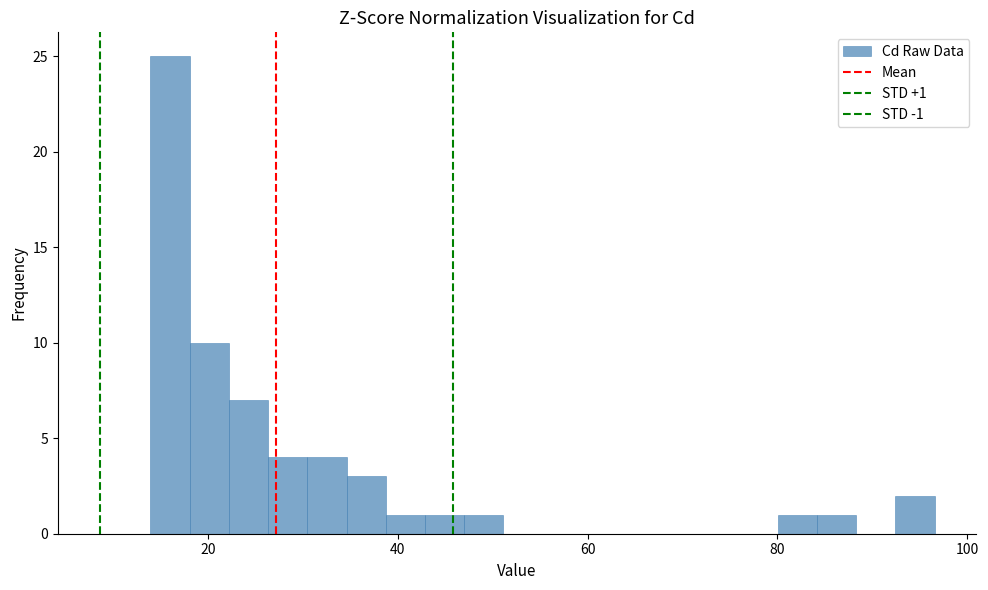

Around what value on the x-axis is the tallest bar? Give the approximate position of its centre, as read against the axis.

16